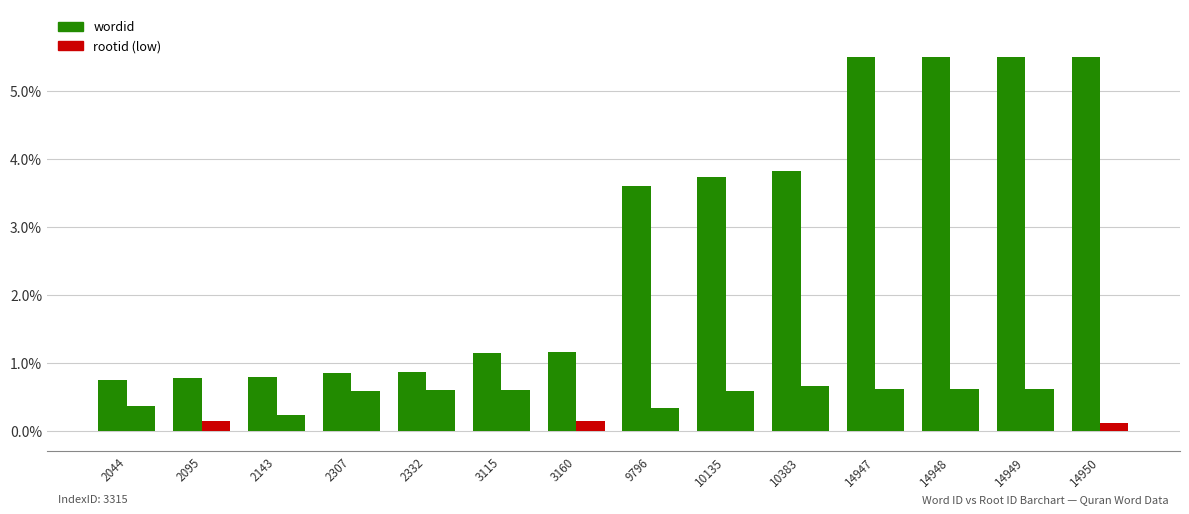

How many categories are shown in the chart?

14